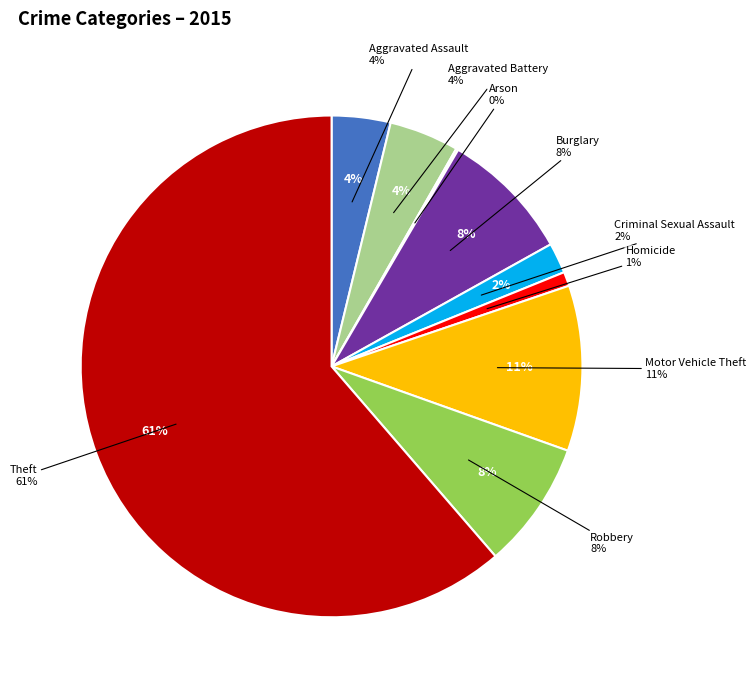

What percentage do Motor Vehicle Theft and Homicide together represent?

11.6%